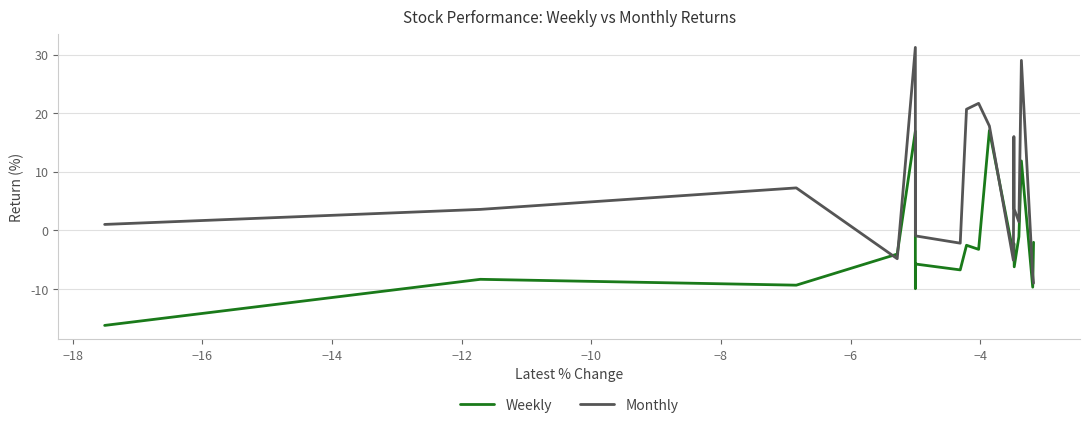

After their last crossing, which series has the higher values: Weekly or Monthly?

Weekly